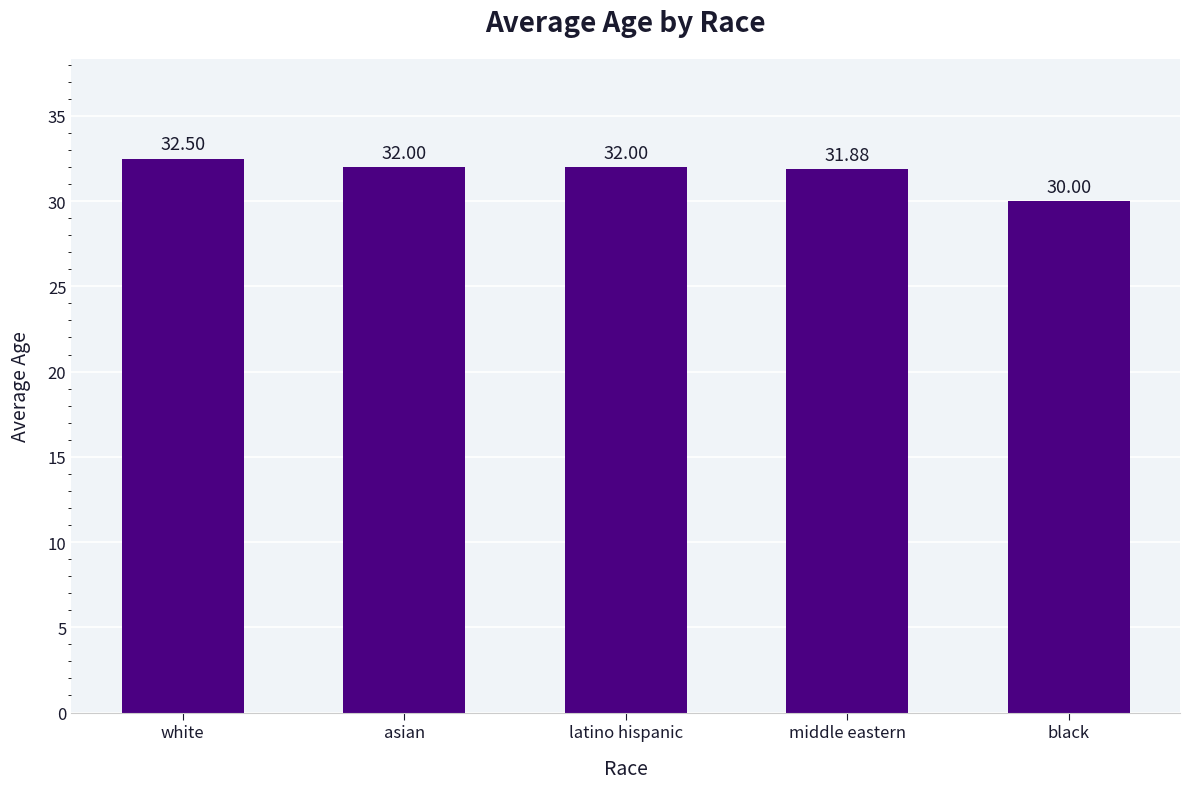

Is it true that the value at latino hispanic is 50.0?

False